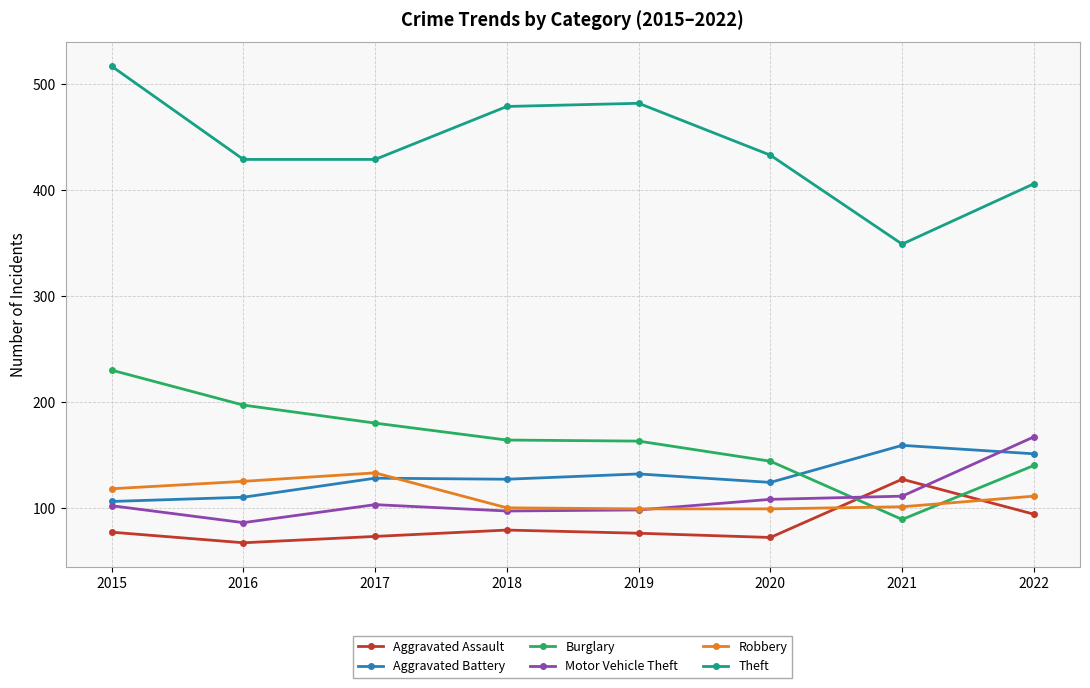

Which series has the largest total across all categories?

Theft